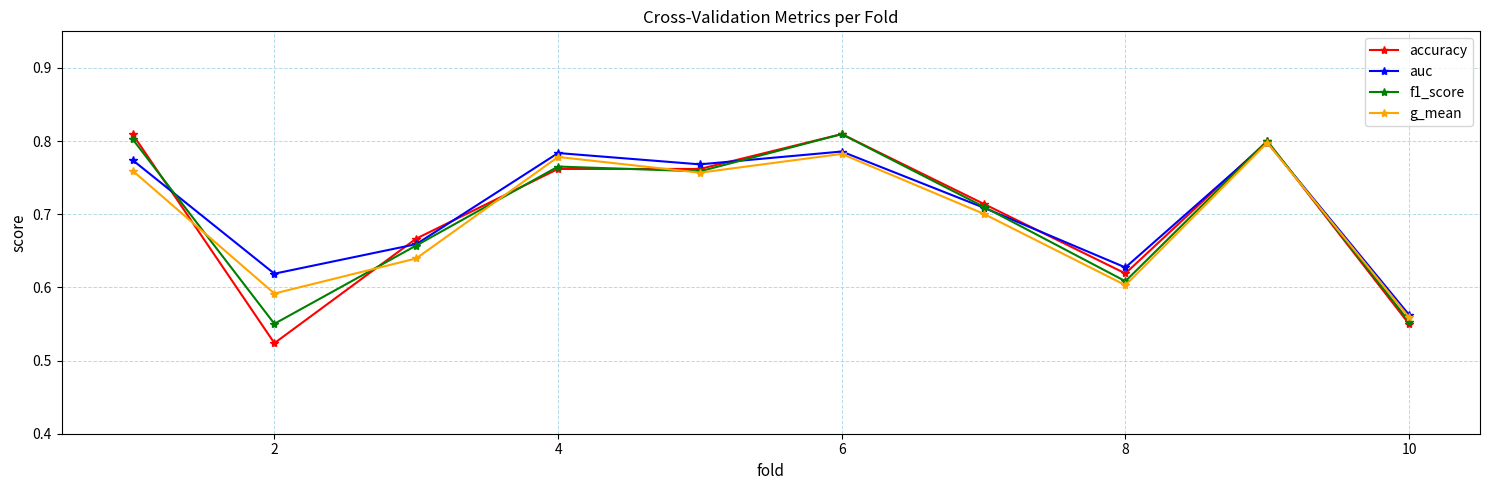

Which series has the largest range (max minus min)?

accuracy